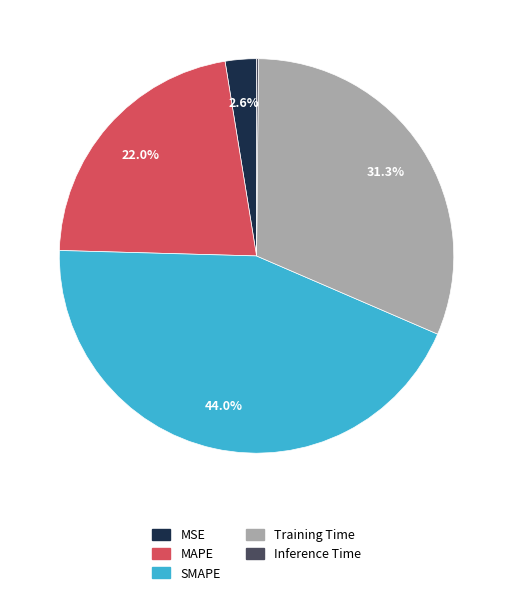

Is there any slice that represents more than half of the pie?

No